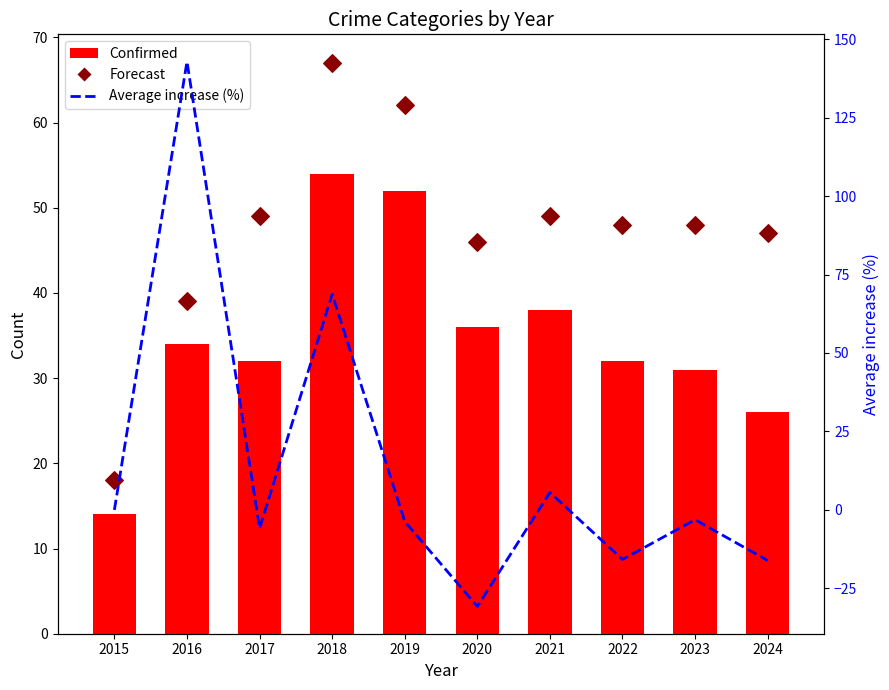

At which category is the sum across all series the highest?

2016